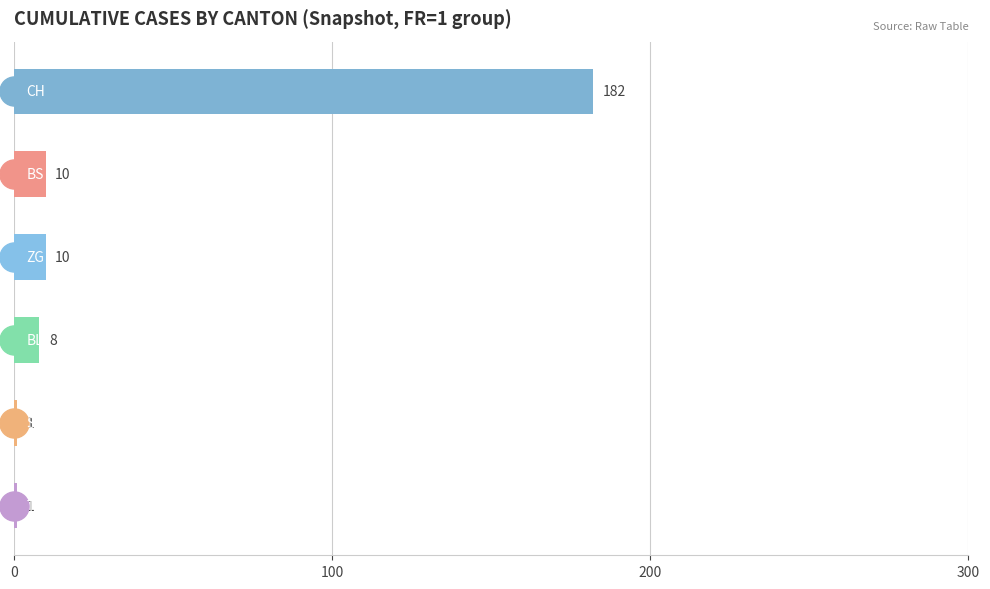

Which series has the largest Y range (max minus min)?

CH